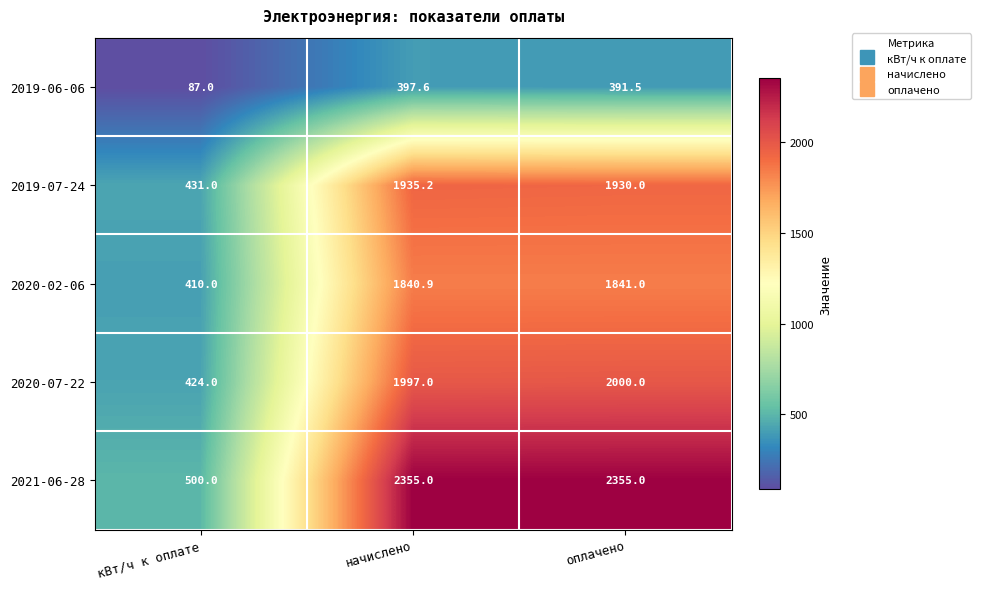

Which category has the highest value in the 2020-02-06 series?

оплачено